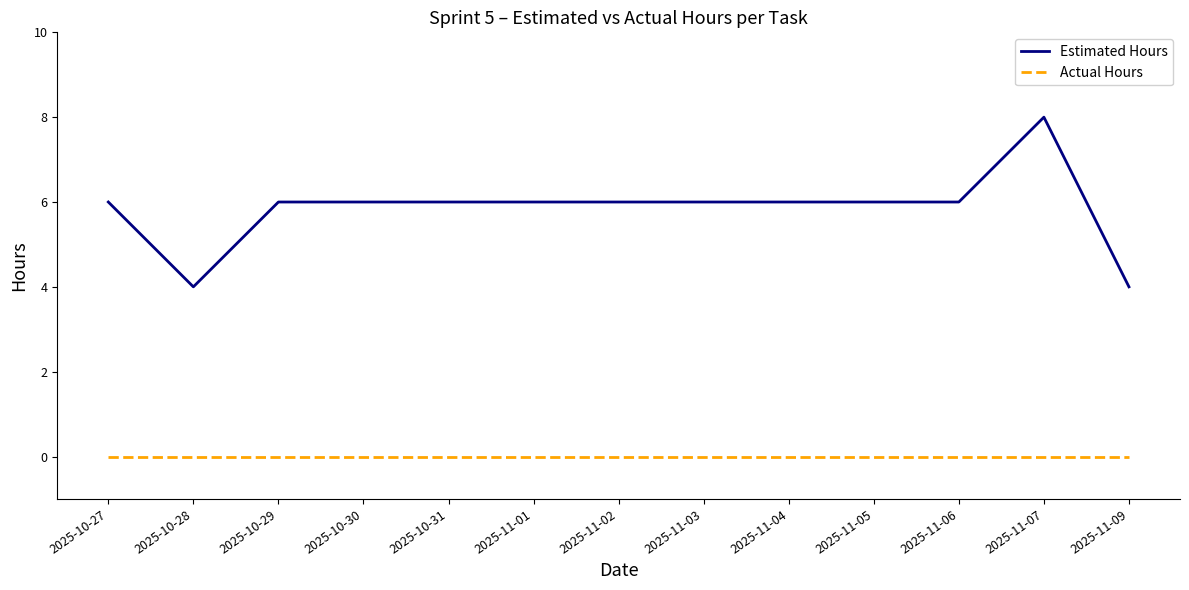

What is the greatest value displayed?

8